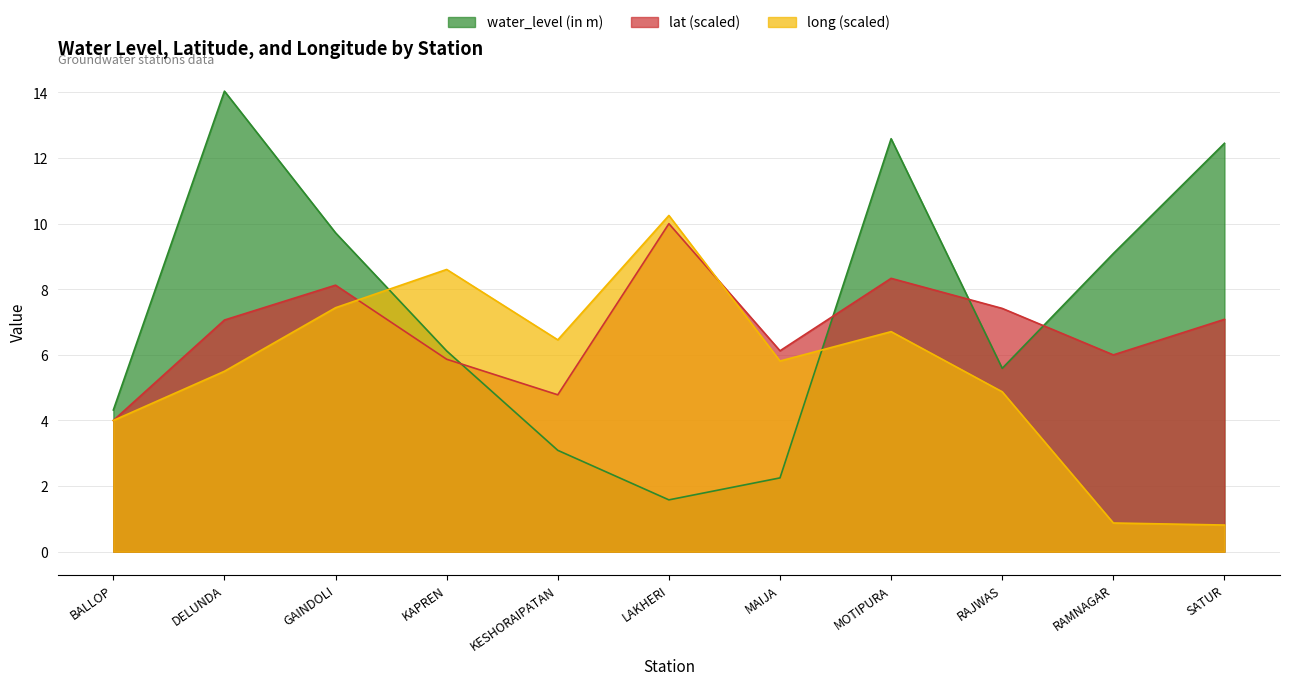

What is the minimum value for water_level (in m)?

1.6